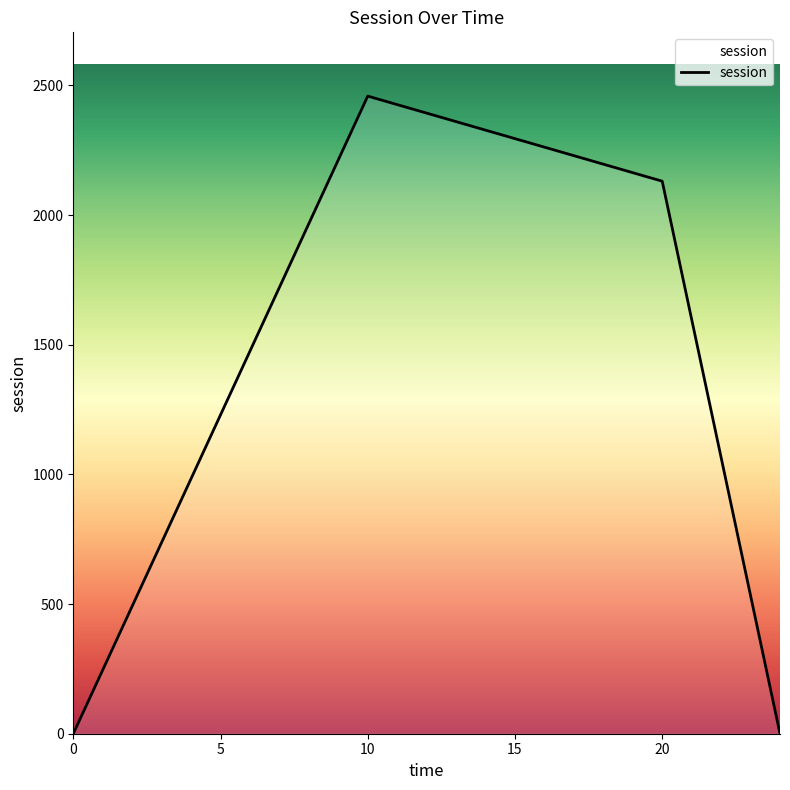

True or false: the data has more than 0 interior local peaks.

True